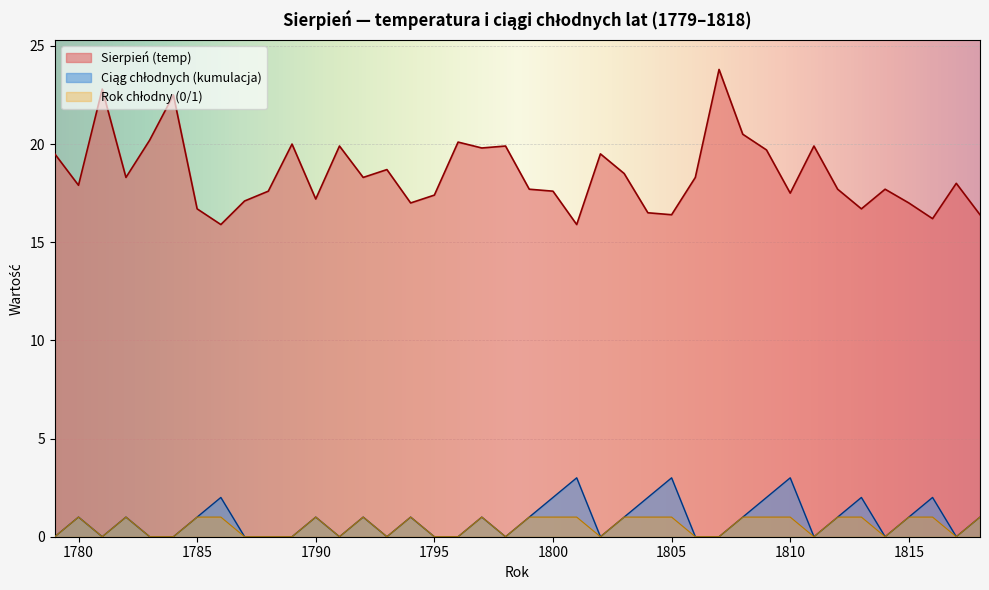

What are all the series names shown in the legend?

Sierpień (temp), Ciąg chłodnych (kumulacja), Rok chłodny (0/1)